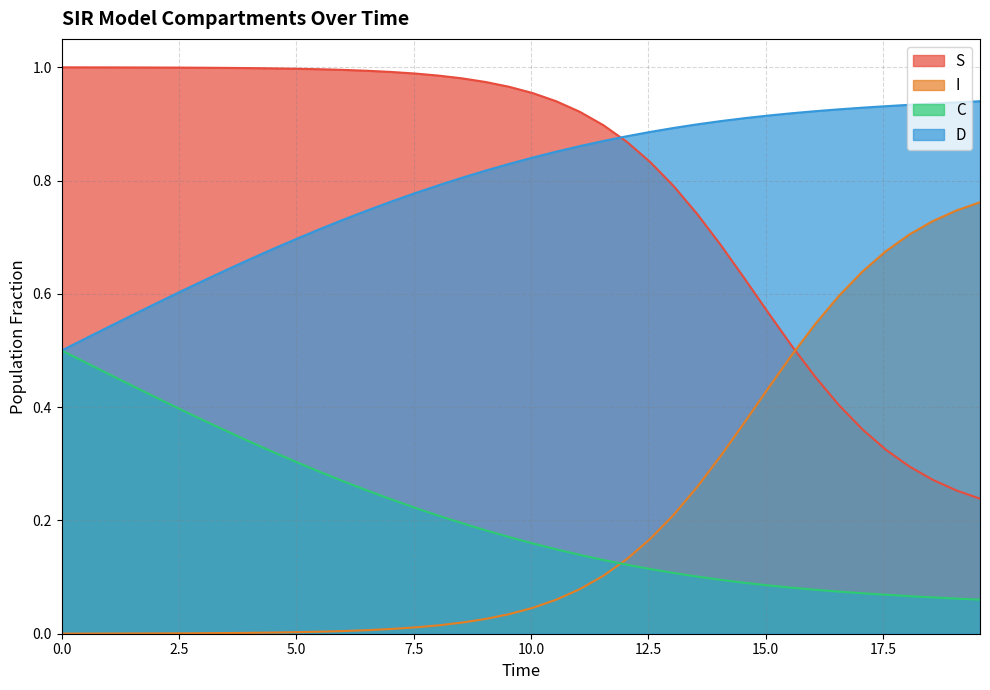

Which series has the largest total across all categories?

S